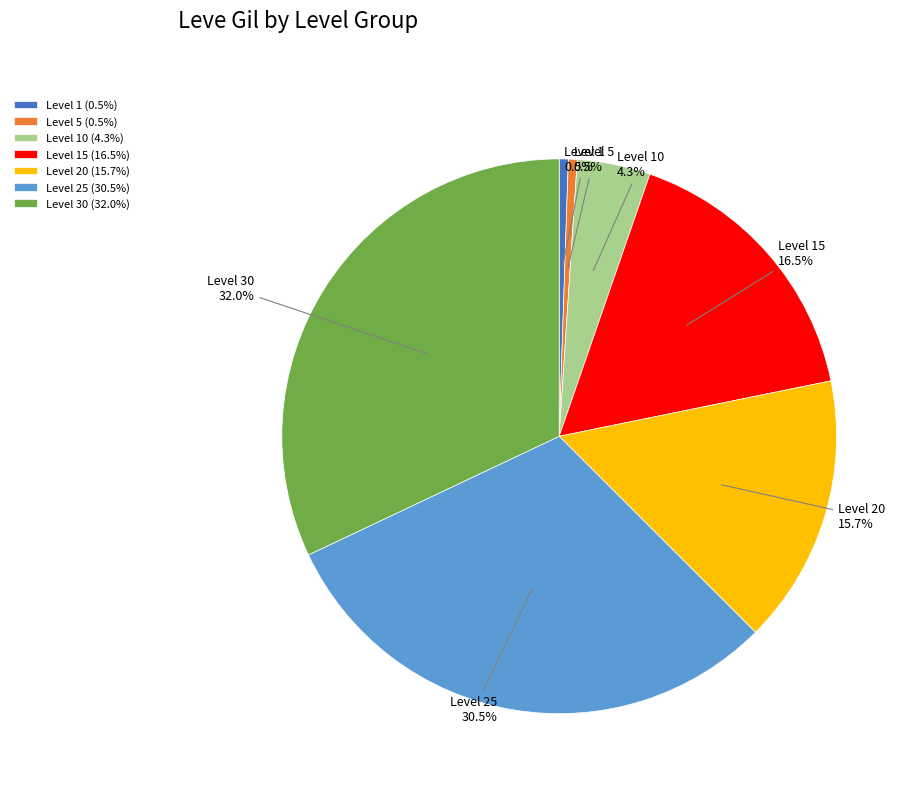

Which has a higher value, Level 1 or Level 25?

Level 25